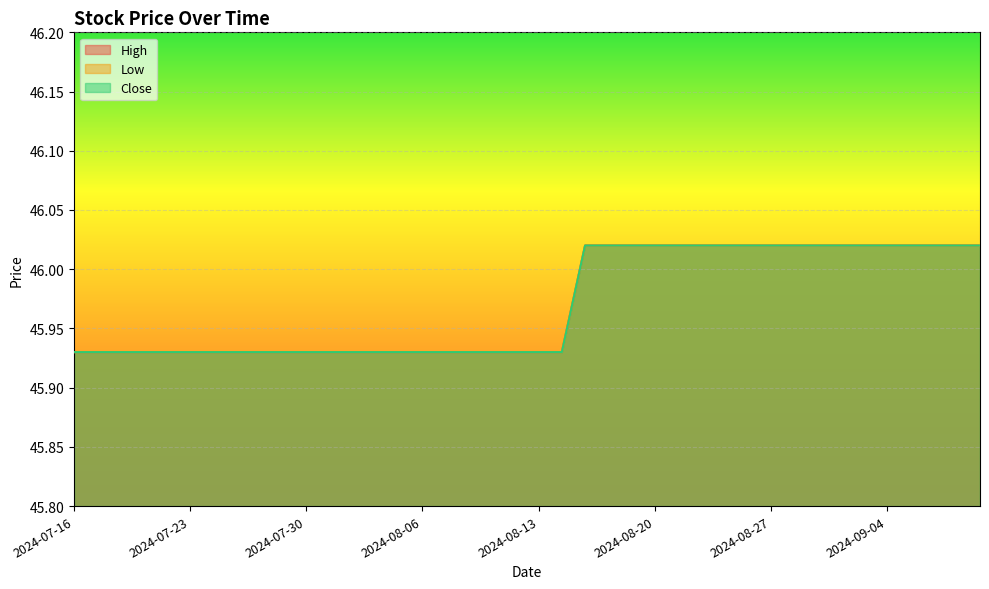

True or false: Close has more than 2 points higher than both neighbors.

False